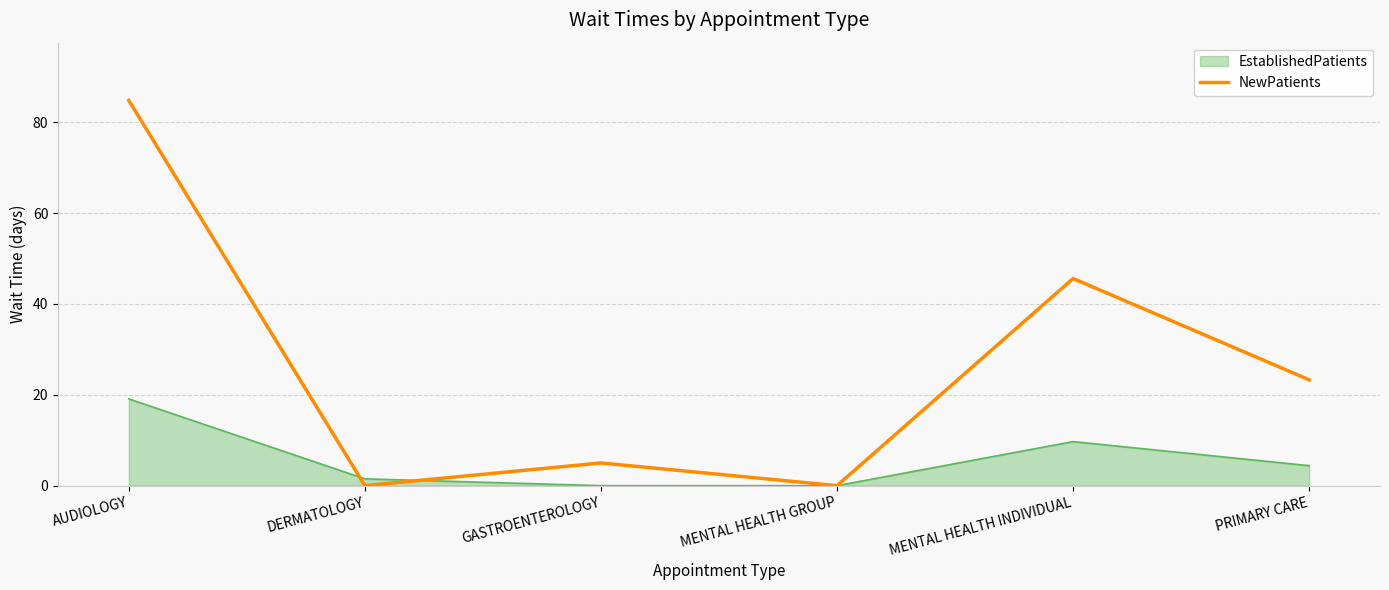

The EstablishedPatients series shows 0.0 at GASTROENTEROLOGY. True or false?

True